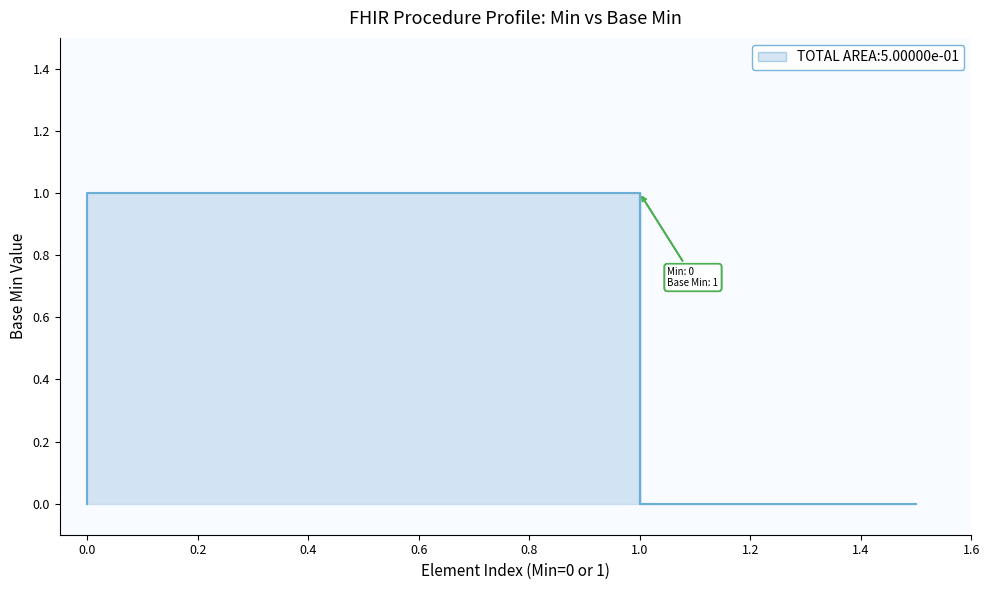

How many interior local peaks (higher than both neighbors) does the data have?

1